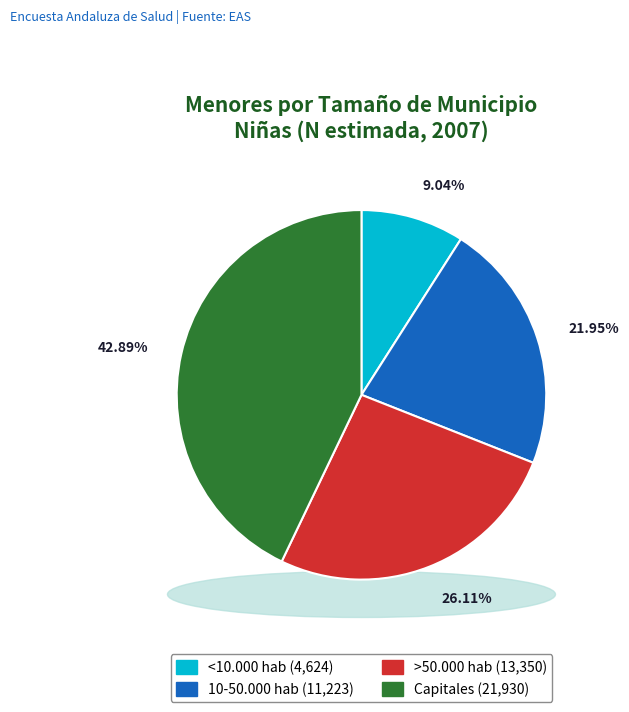

Is there a majority slice in this chart?

No